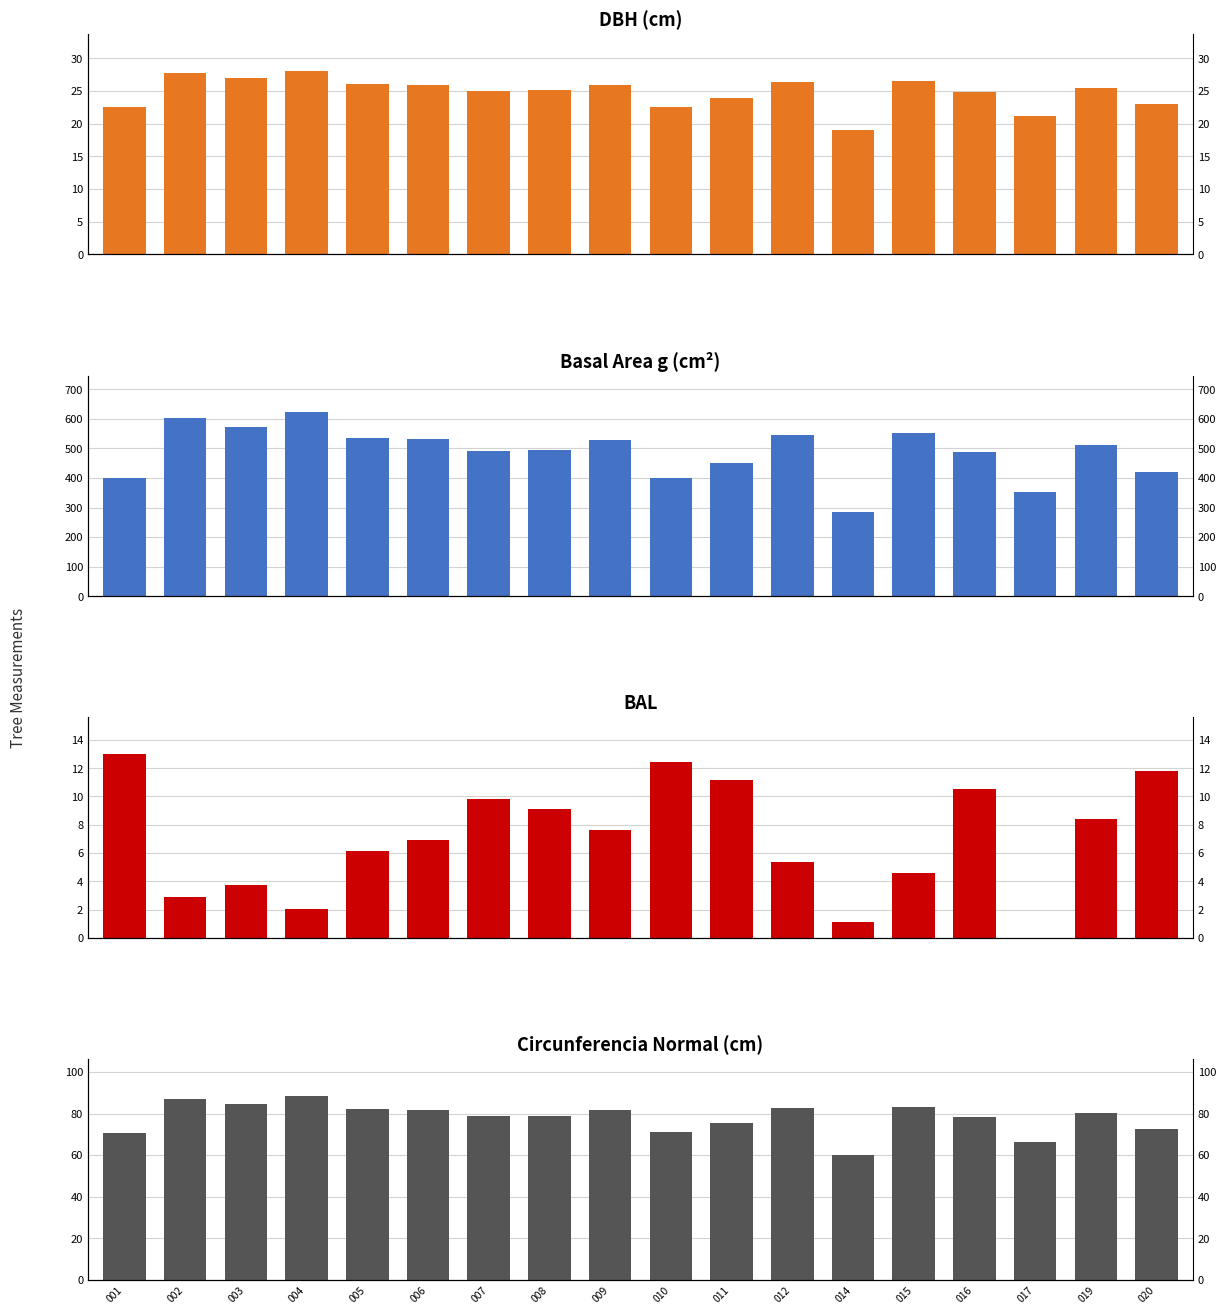

How many data points does each series have?

18